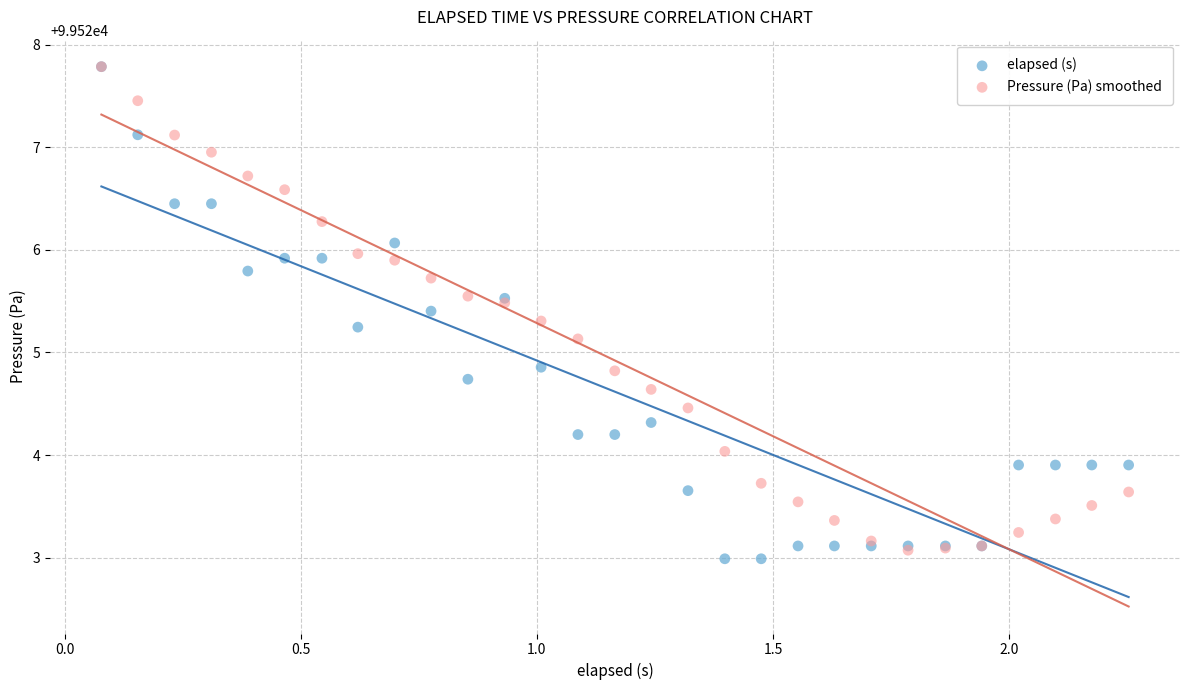

Which series has the widest spread of Y values?

elapsed (s)